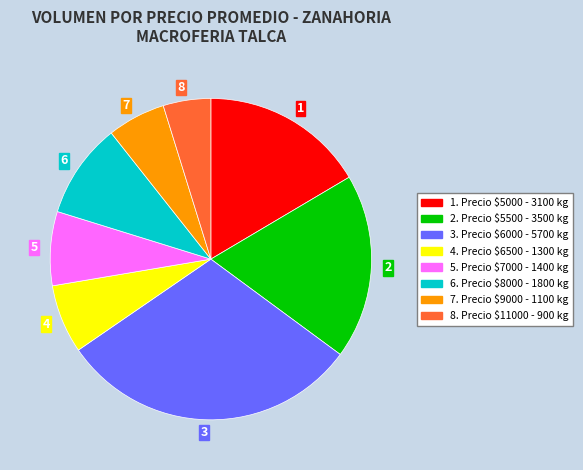

Which slice is the largest?

3. Precio $6000 - 5700 kg